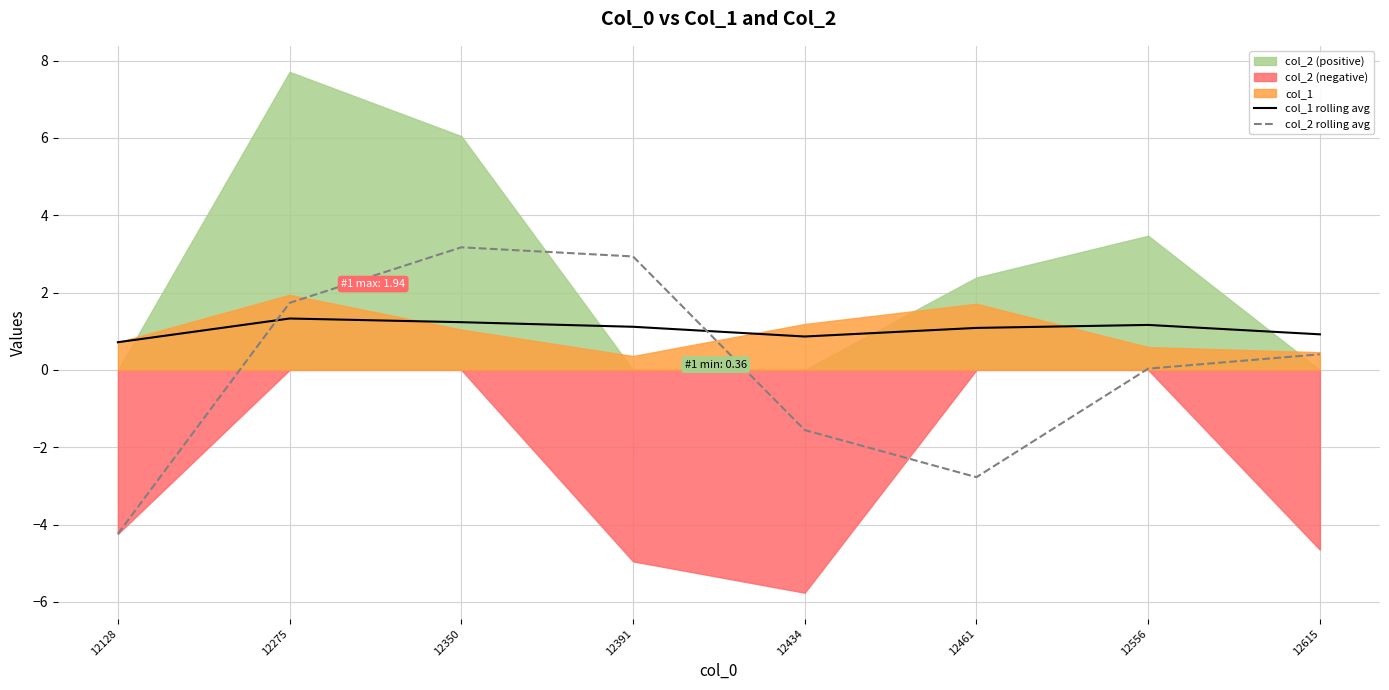

True or false: col_1 rolling avg and col_2 rolling avg intersect in this chart.

True